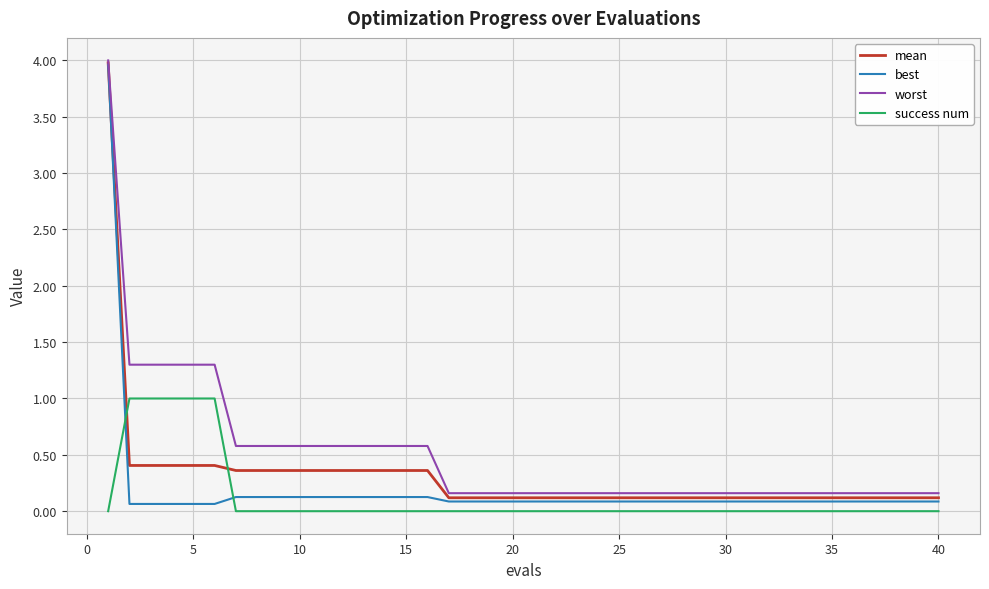

Rank the series by their average value, from highest to lowest.

worst, mean, best, success num